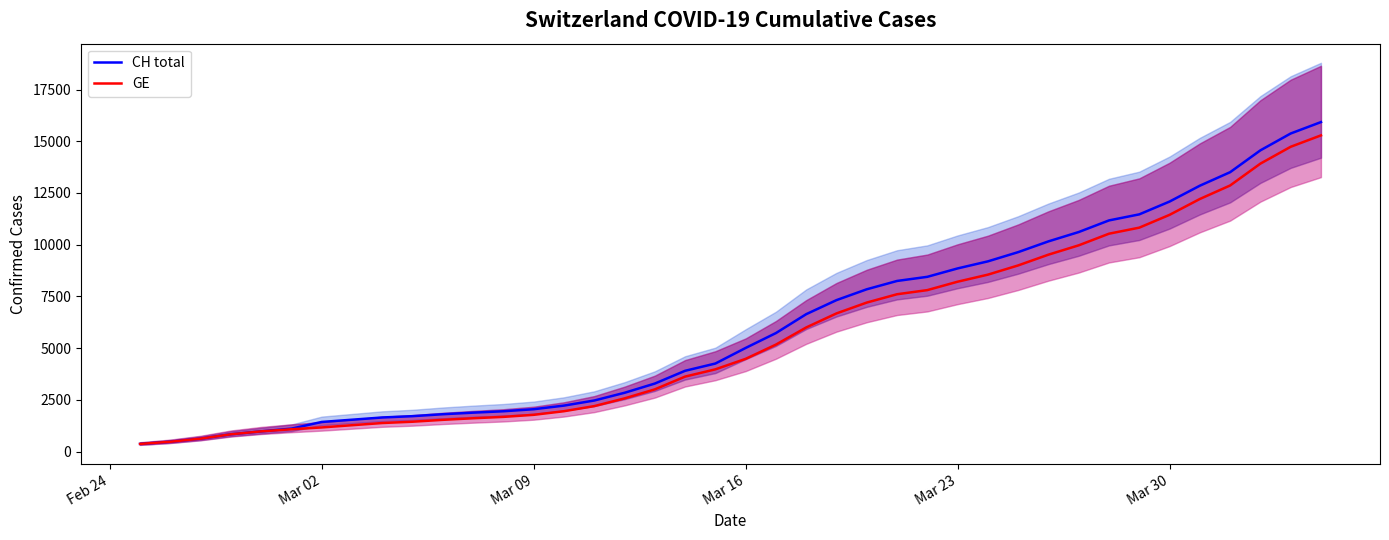

How many values in the GE series exceed 4485?

19